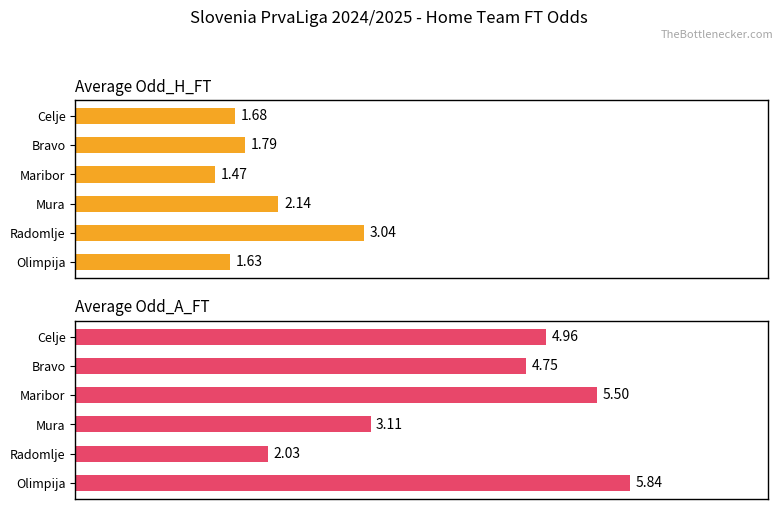

The value of Average Odd_H_FT at Bravo is 0.6. True or false?

False